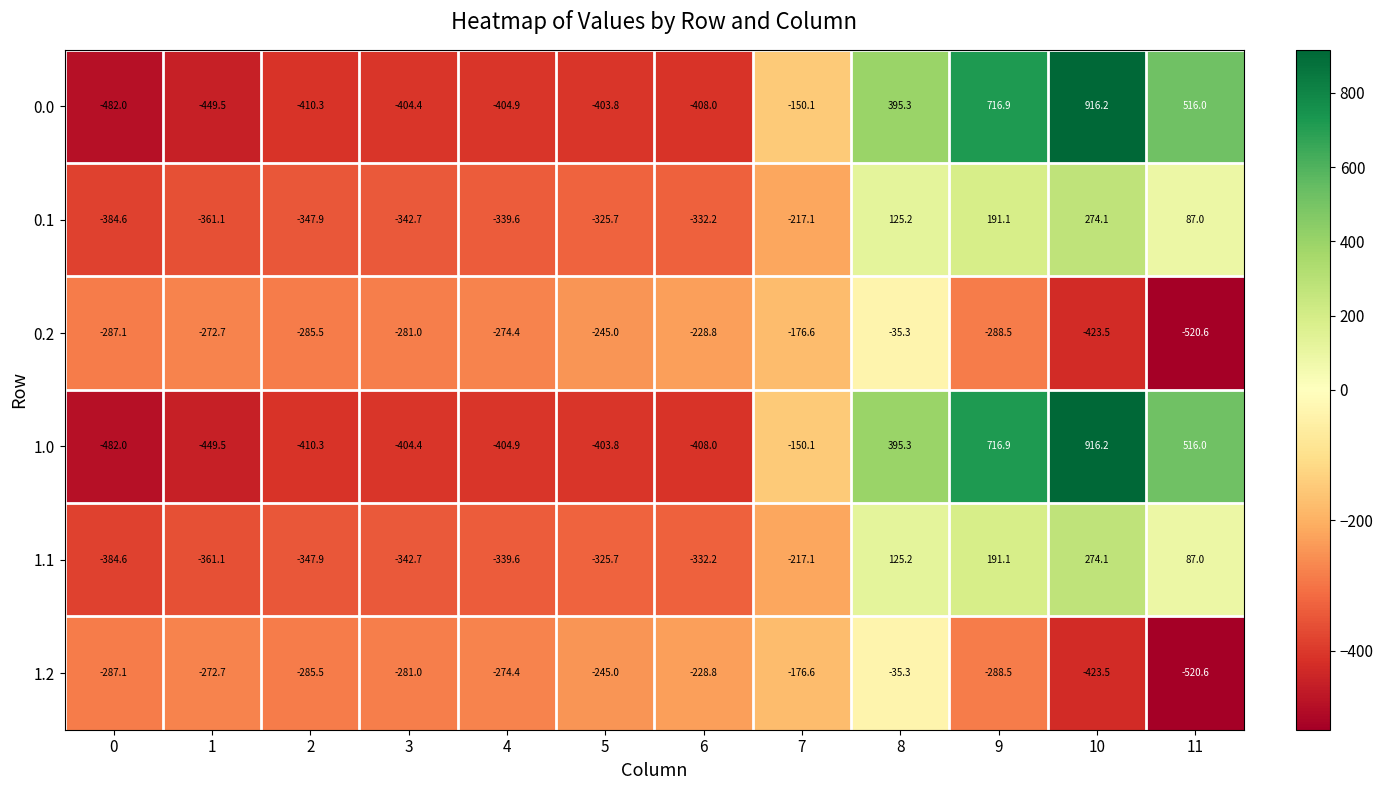

What value does the 0.1 series have at 1?

-361.1